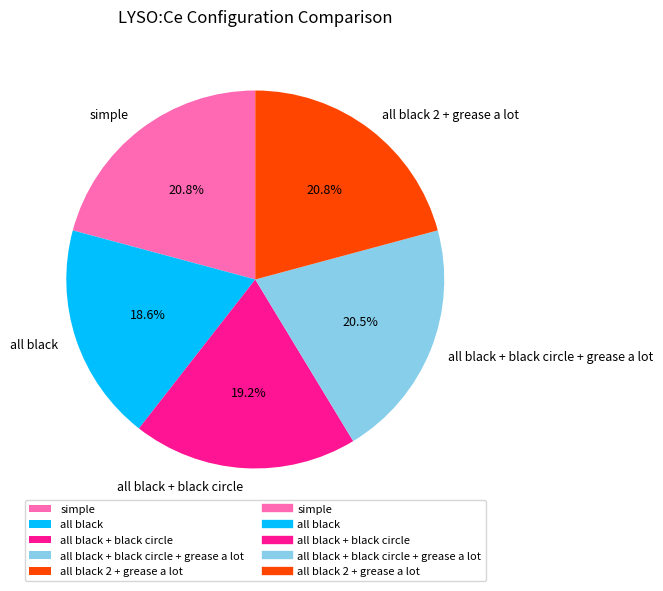

Is there any slice that represents more than half of the pie?

No